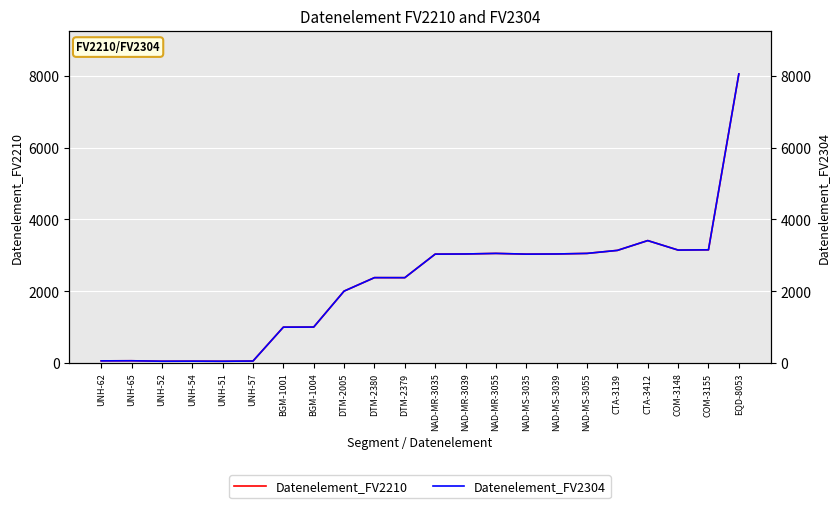

What is the sum of the Datenelement_FV2210 values at DTM-2380 and NAD-MR-3039?

5419